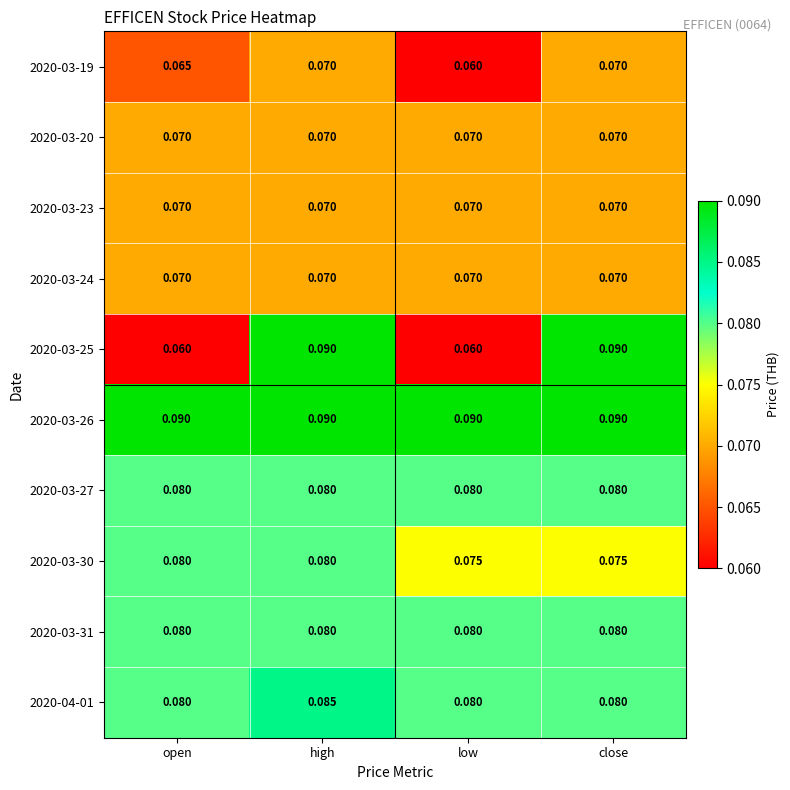

Is the value of 2020-03-31 at open greater than the value of 2020-03-20 at low?

Yes